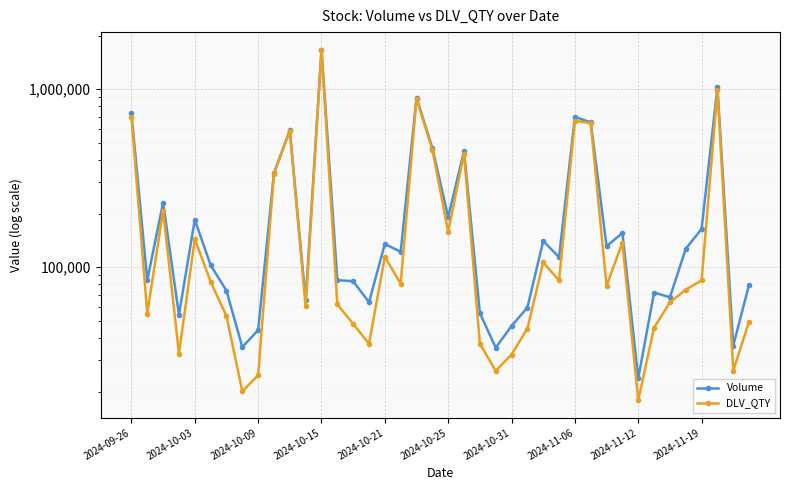

How many interior local peaks does the DLV_QTY series have?

11